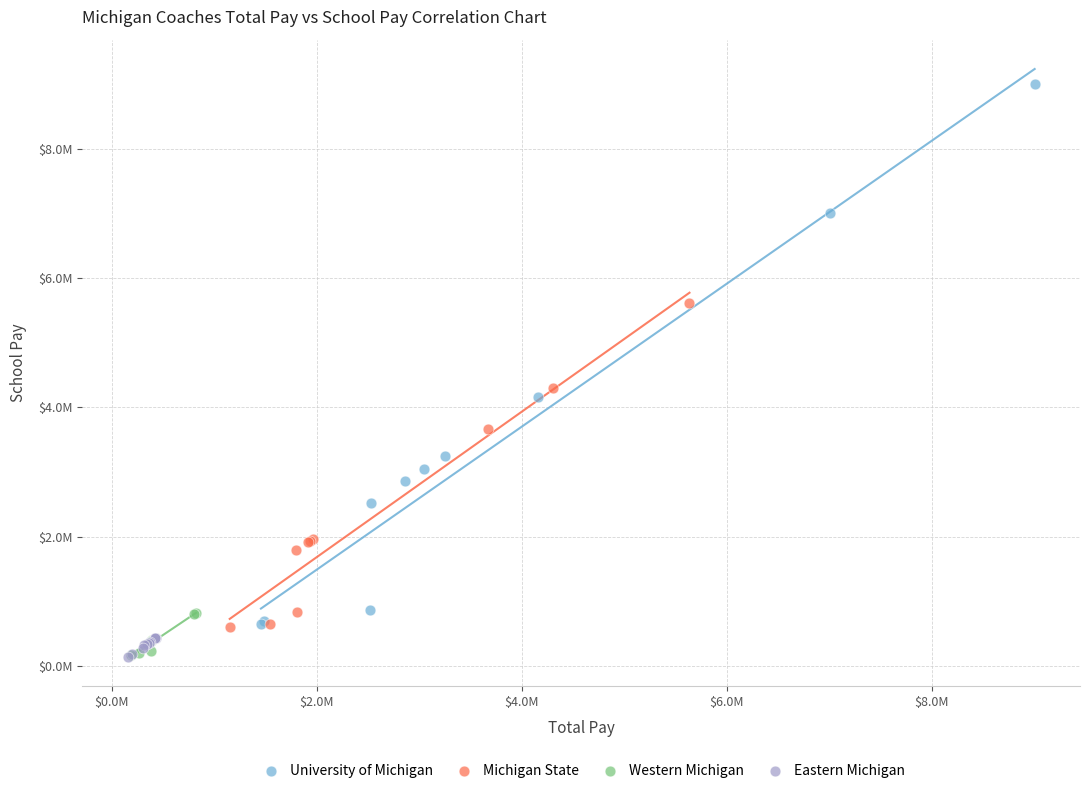

What are all the series names shown in the legend?

University of Michigan, Michigan State, Western Michigan, Eastern Michigan